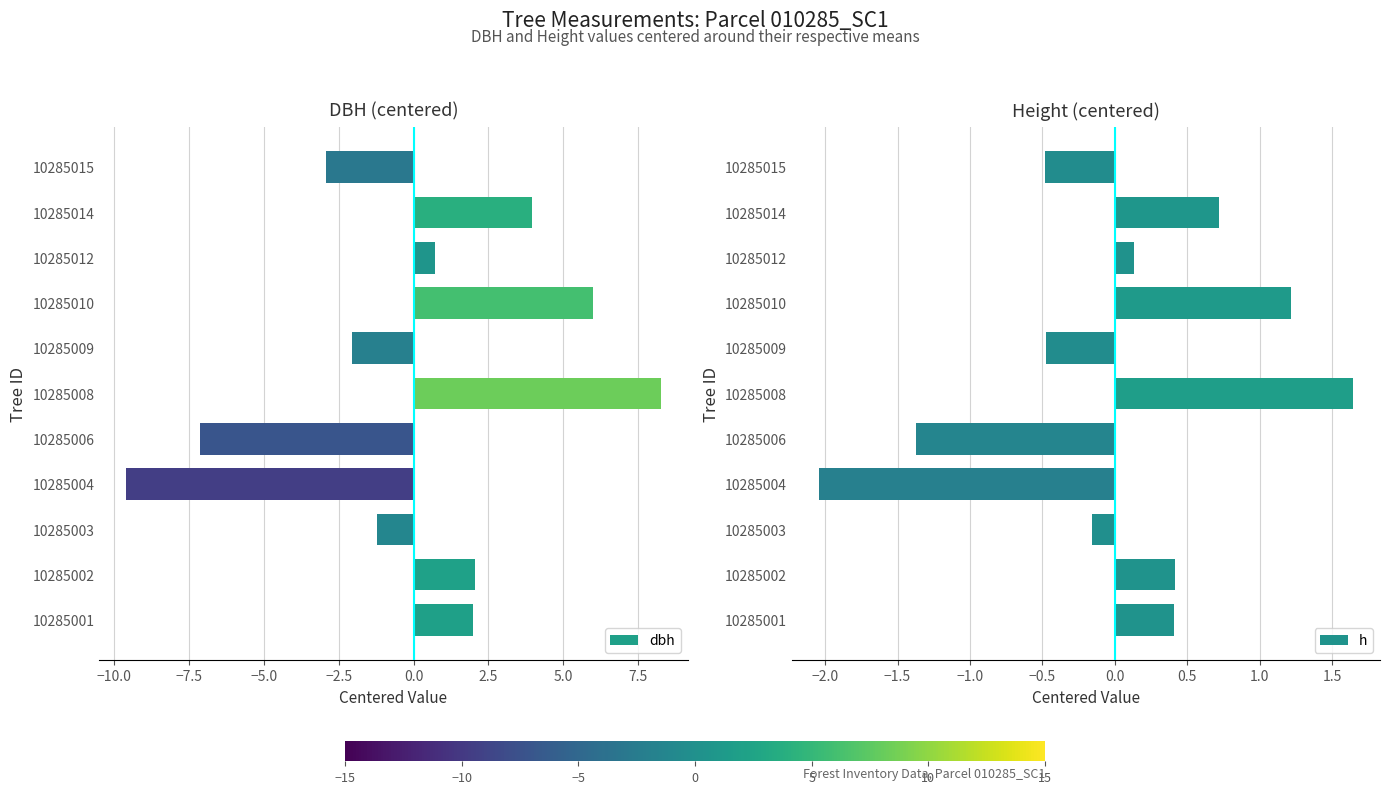

At which label is dbh closest to 0?

10285012